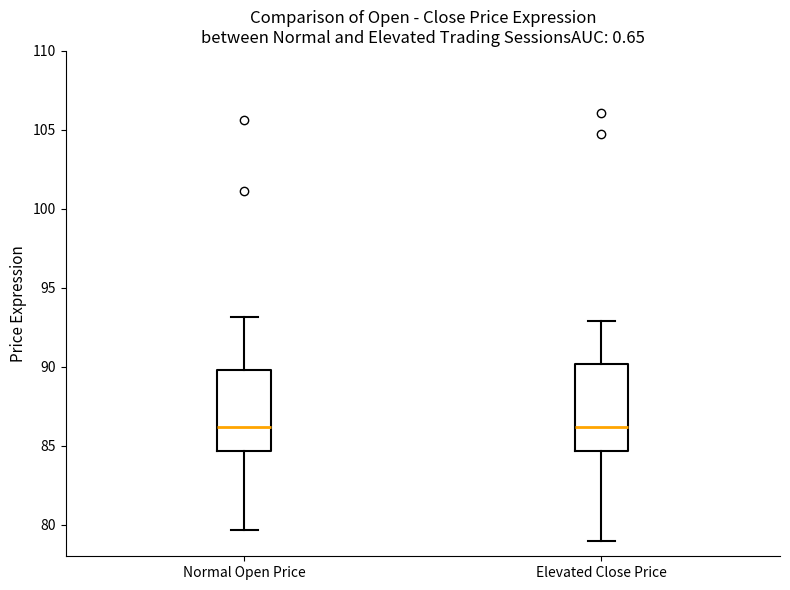

Reading left to right, read every box against the y-axis: the position of its median line, the range the box covers, and the ends of its whiskers. The values are not printed on the chart, so give them approximately, as read against the axis.

Normal Open Price: median 86.0, box 84.5 to 90.0, whiskers 79.5 to 93.0
Elevated Close Price: median 86.0, box 84.5 to 90.0, whiskers 79.0 to 93.0